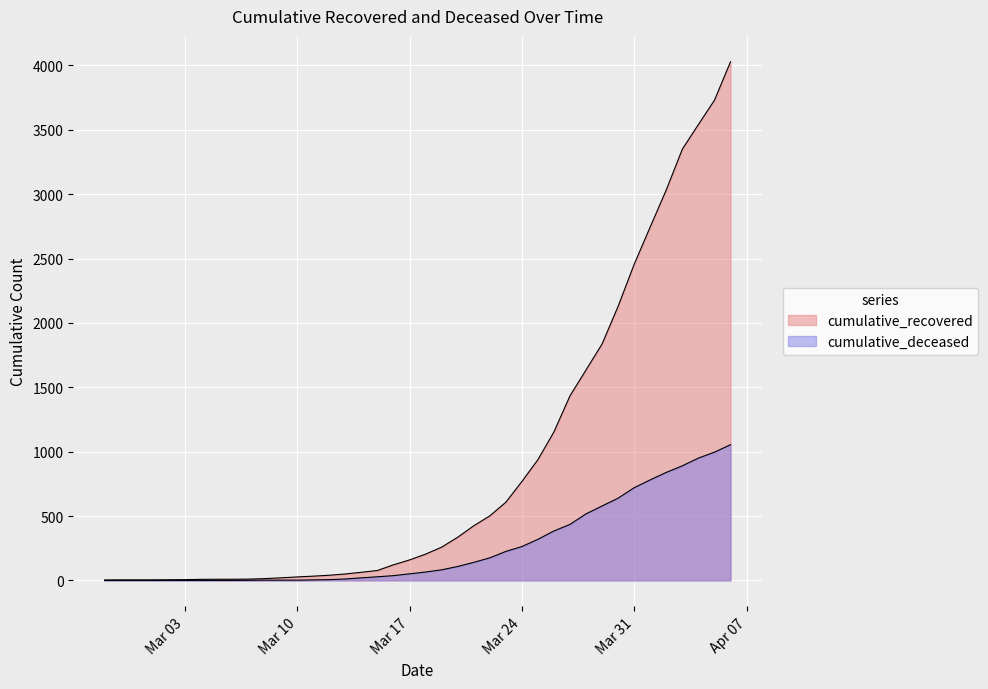

What is the difference between the maximum and minimum values in the cumulative_recovered series?

4025